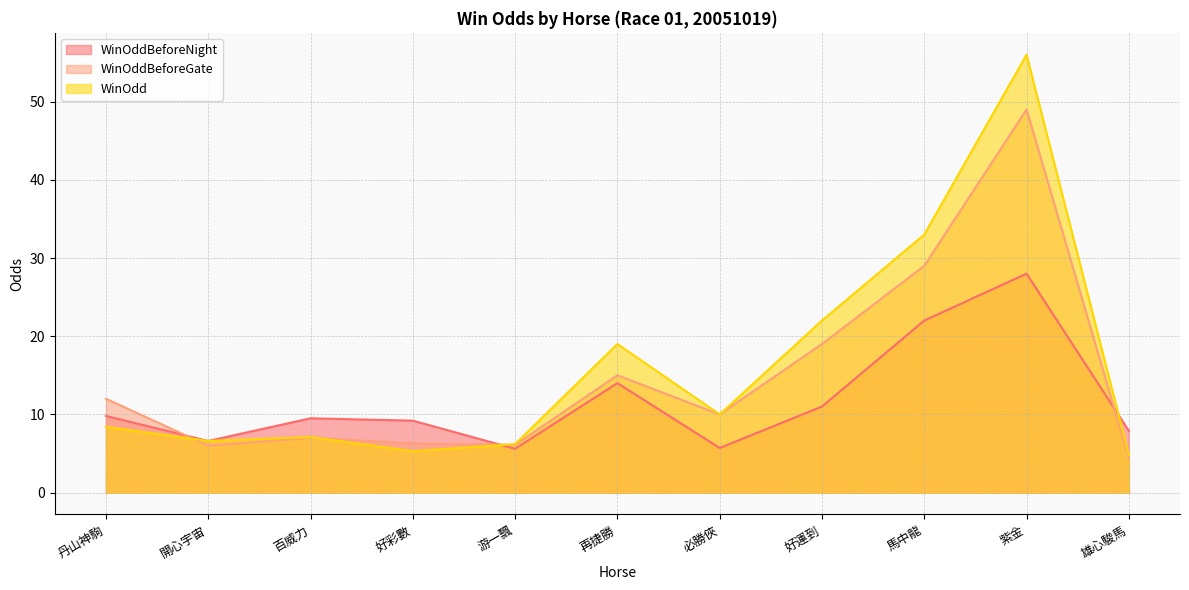

The value of WinOddBeforeNight at 紫金 is 28.0. True or false?

True